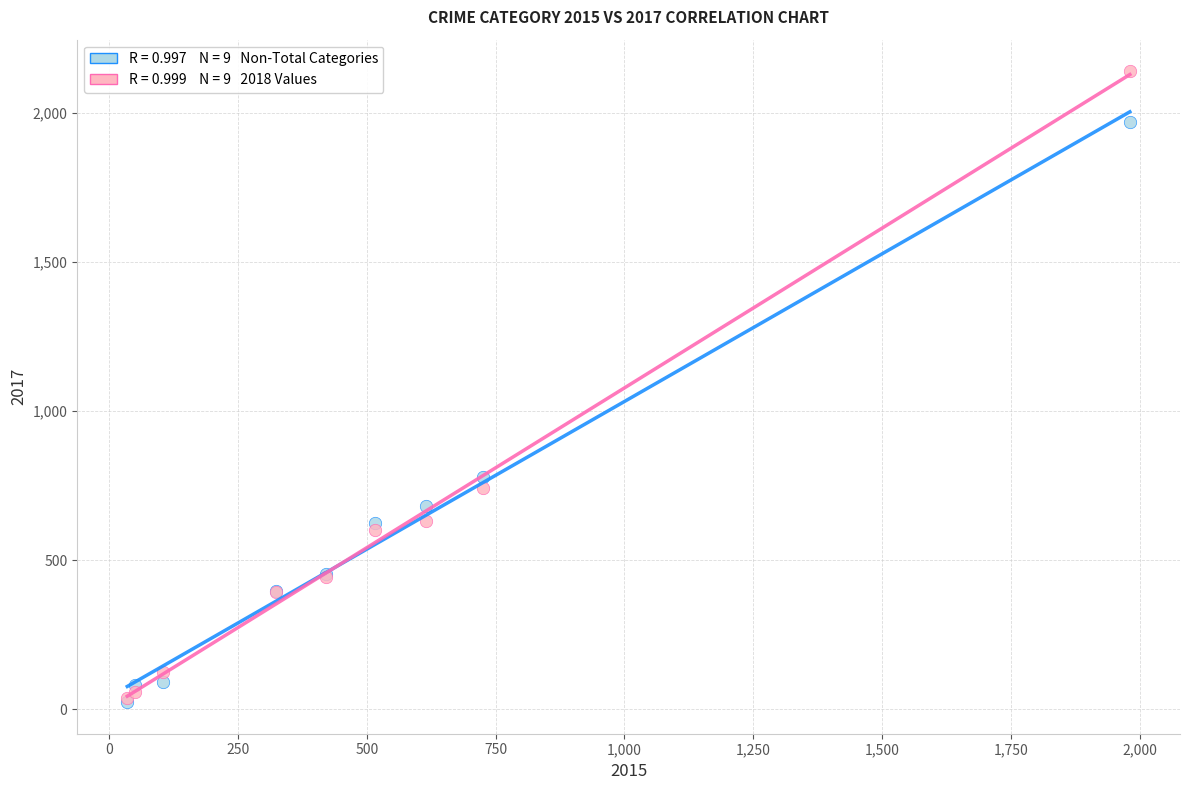

Across all series, what Y value is closest to 1081?

780